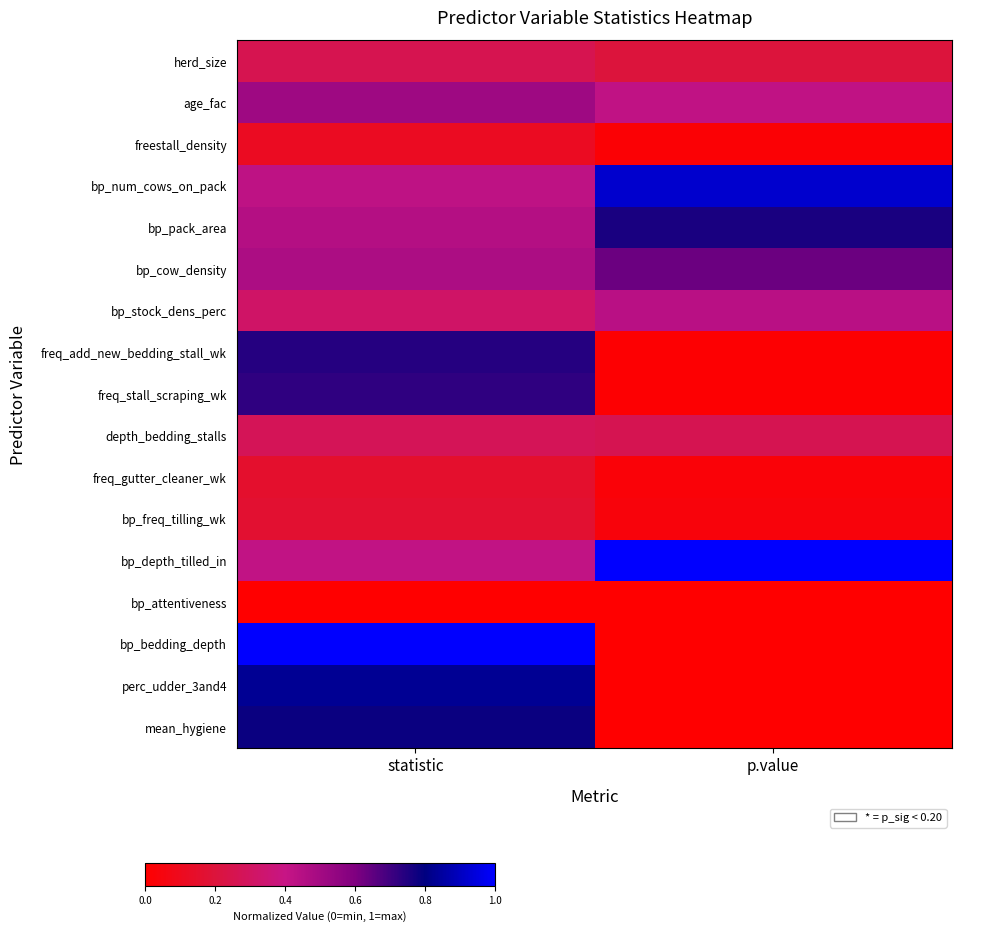

What is the spread (max minus min) of values at statistic?

1.0